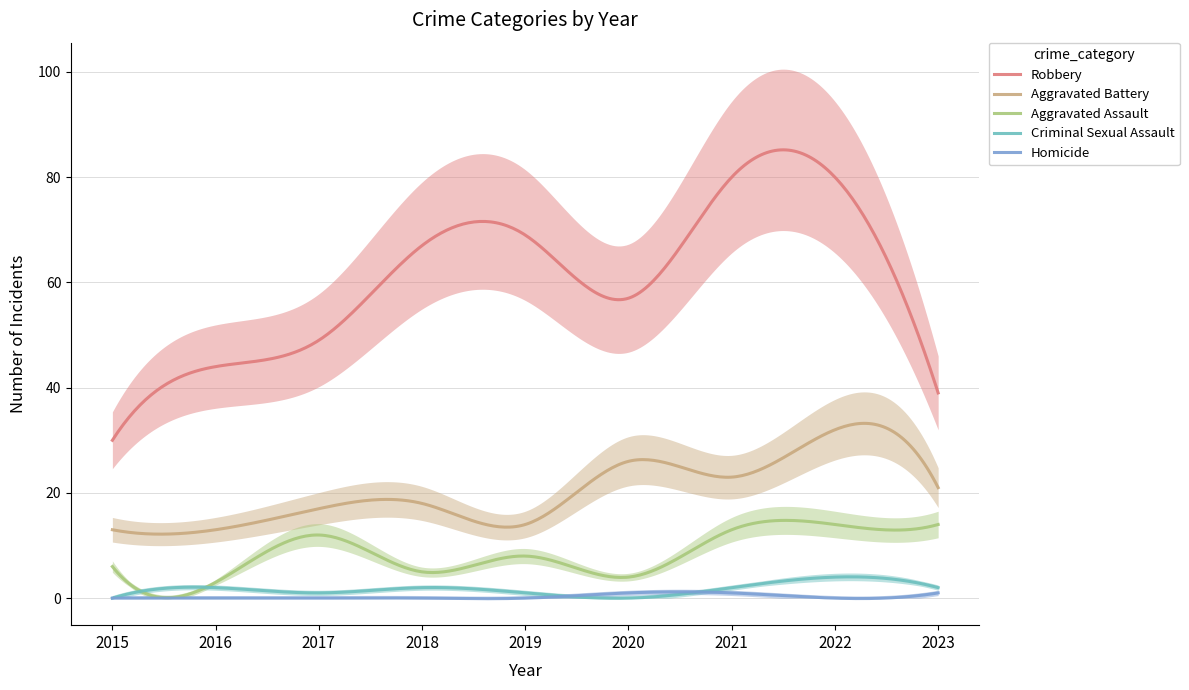

The Criminal Sexual Assault series shows 4 at 2022. True or false?

True